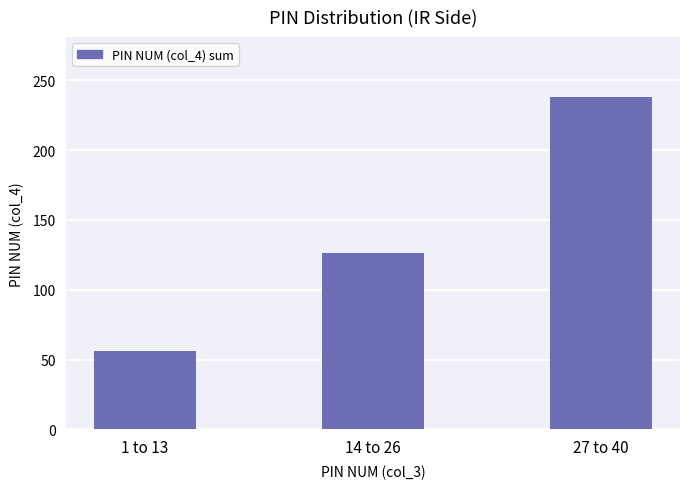

What is the change in value from 1 to 13 to 27 to 40?

+182